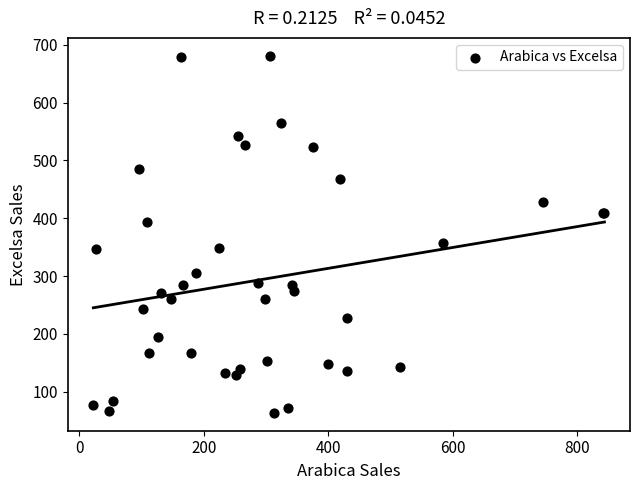

What Y value in the scatter plot is closest to 372?

357.4